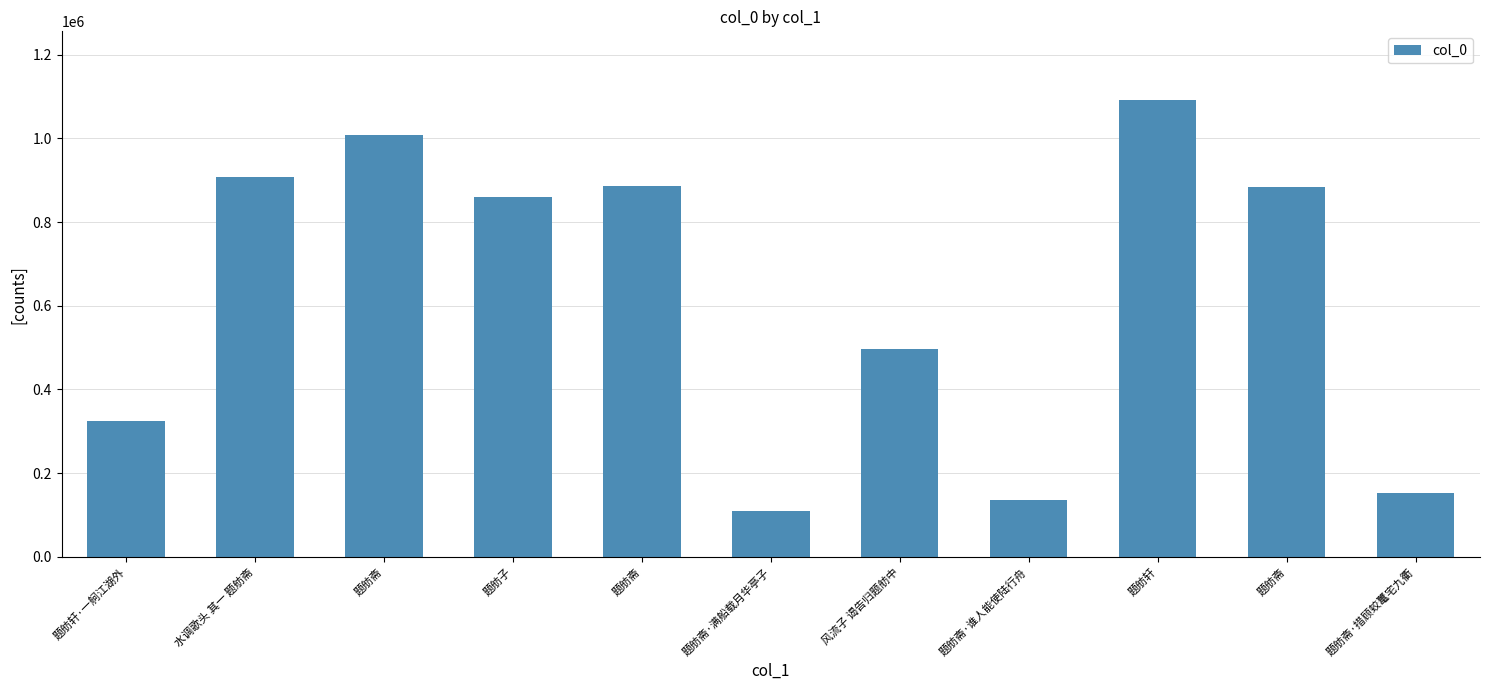

What is the change in value from 题舫斋 to 题舫斋·措顾蛟鼍宅九衢?

-855894